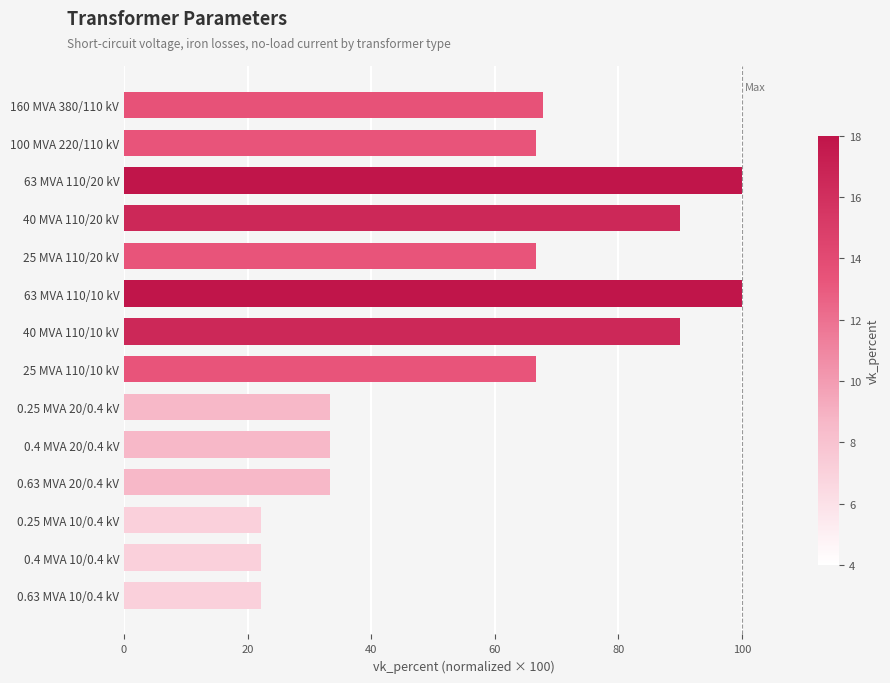

What is the maximum value shown in the chart?

100.0